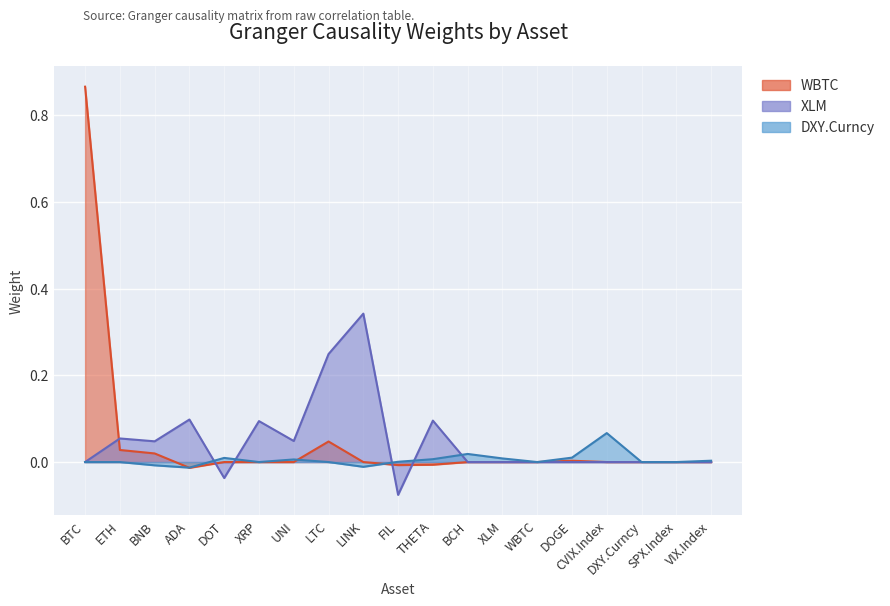

Rank the categories by DXY.Curncy value from highest to lowest.

CVIX.Index, BCH, DOGE, DOT, XLM, THETA, UNI, VIX.Index, FIL, BTC, ETH, XRP, LTC, WBTC, DXY.Curncy, SPX.Index, BNB, LINK, ADA